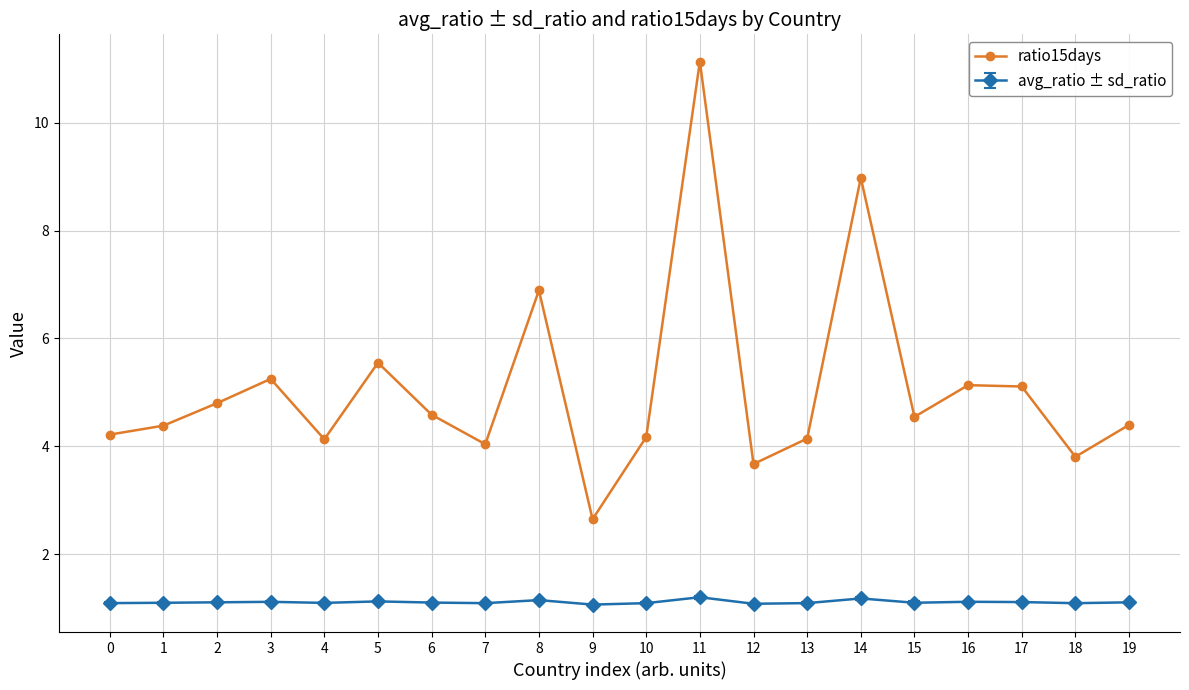

What is the maximum value for ratio15days?

11.1